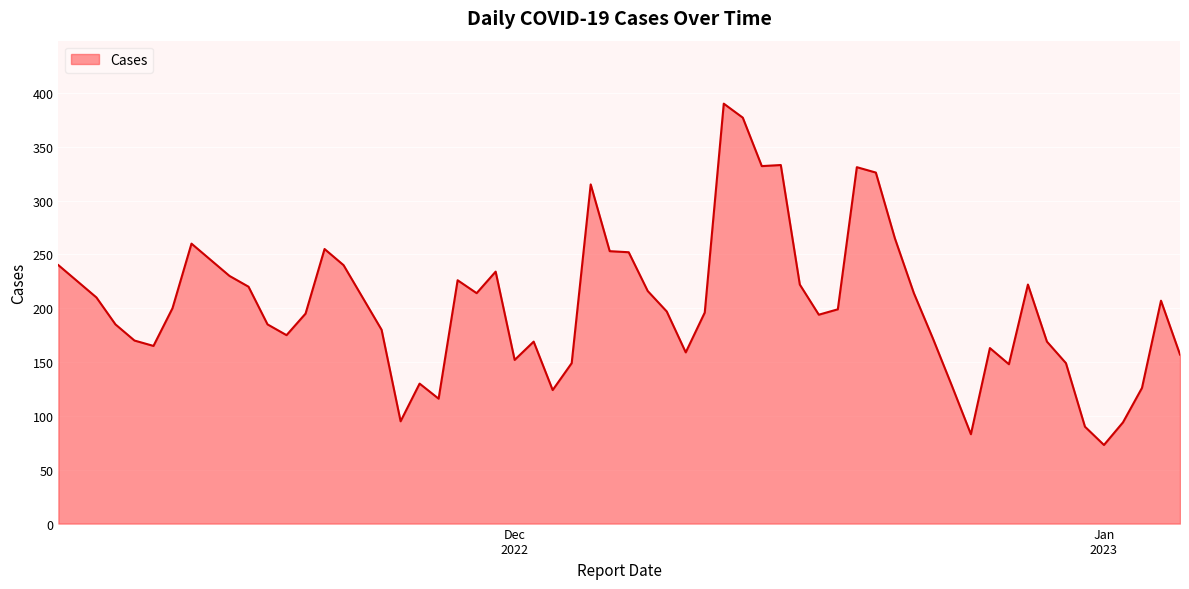

What is the difference between the maximum and minimum values?

317